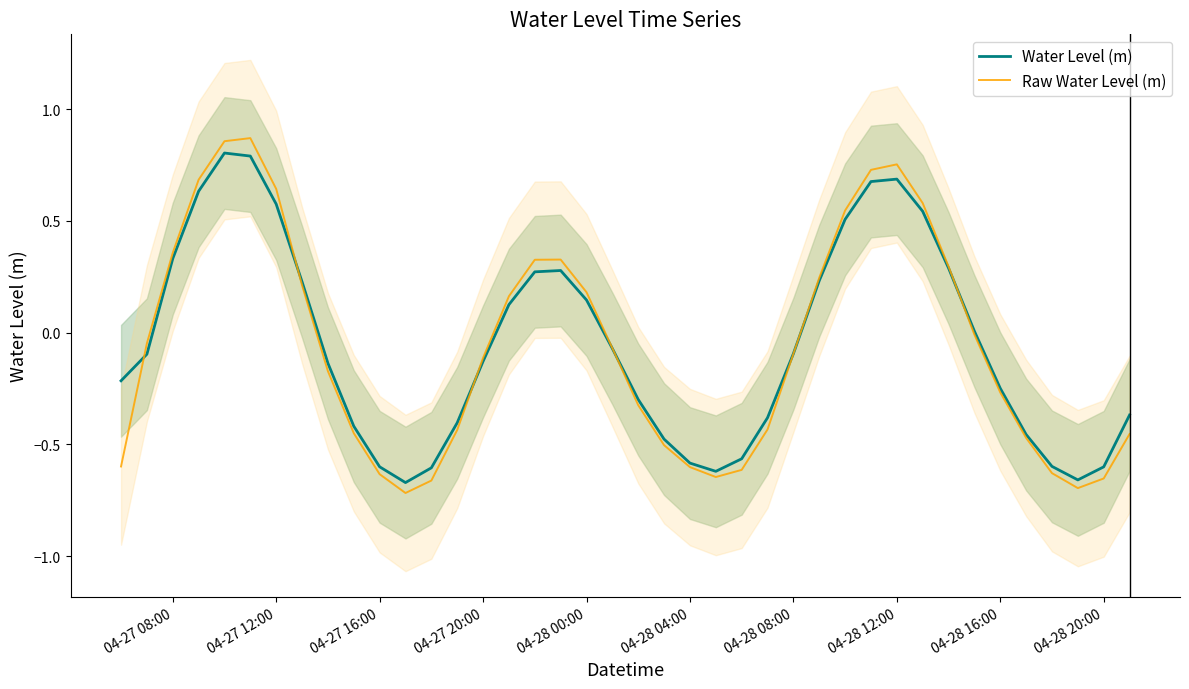

The value of Water Level (m) at 04-27 12:00 is 0.6. True or false?

True